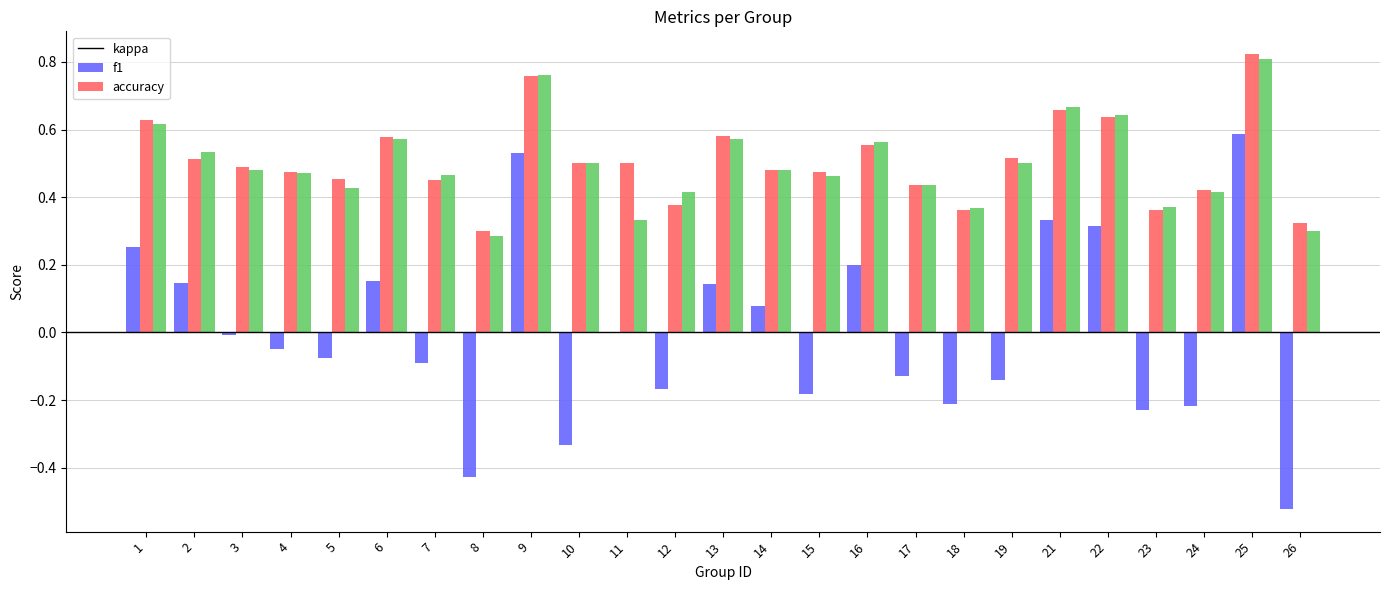

At which category is the sum across all series the highest?

25